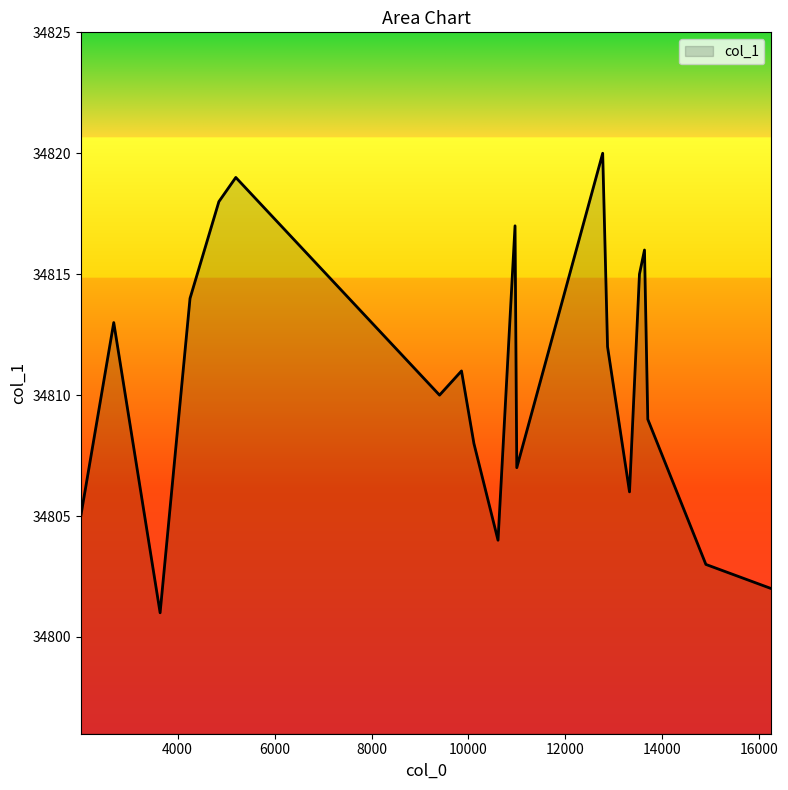

What is the difference between the maximum and minimum values?

19